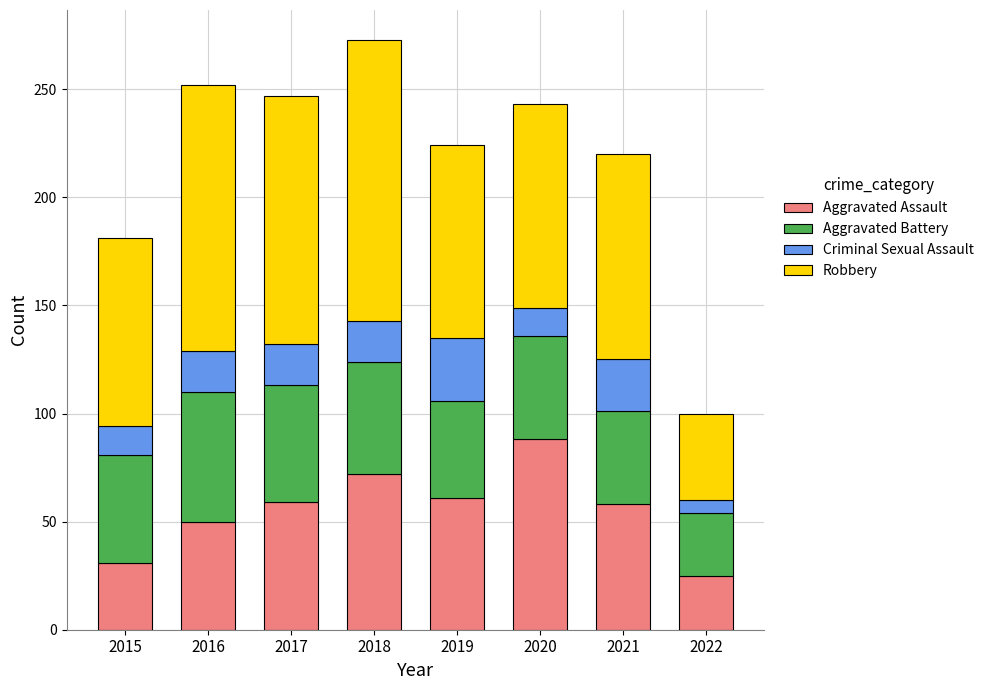

At which category is the sum across all series the highest?

2018